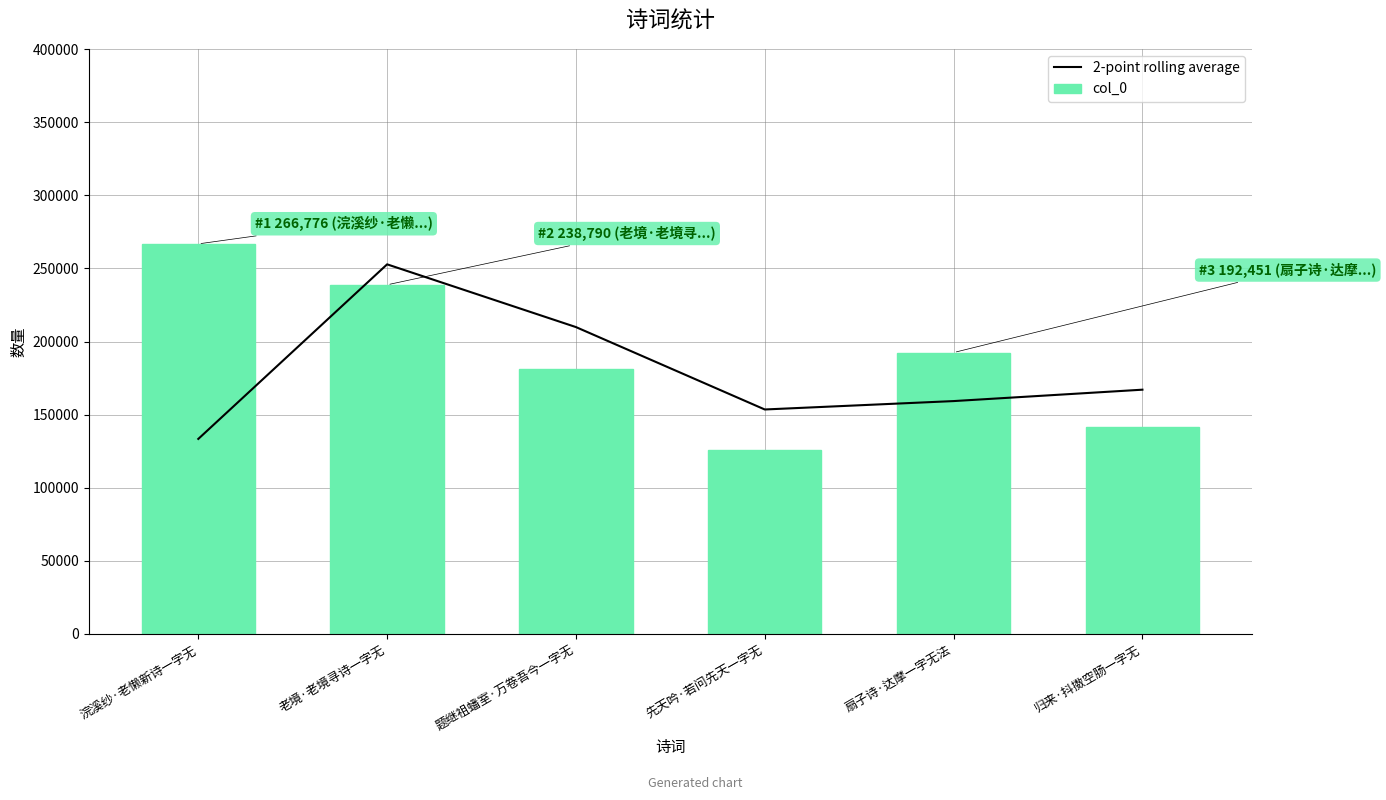

List the series in order of their peak value, lowest first.

2-point rolling average, col_0